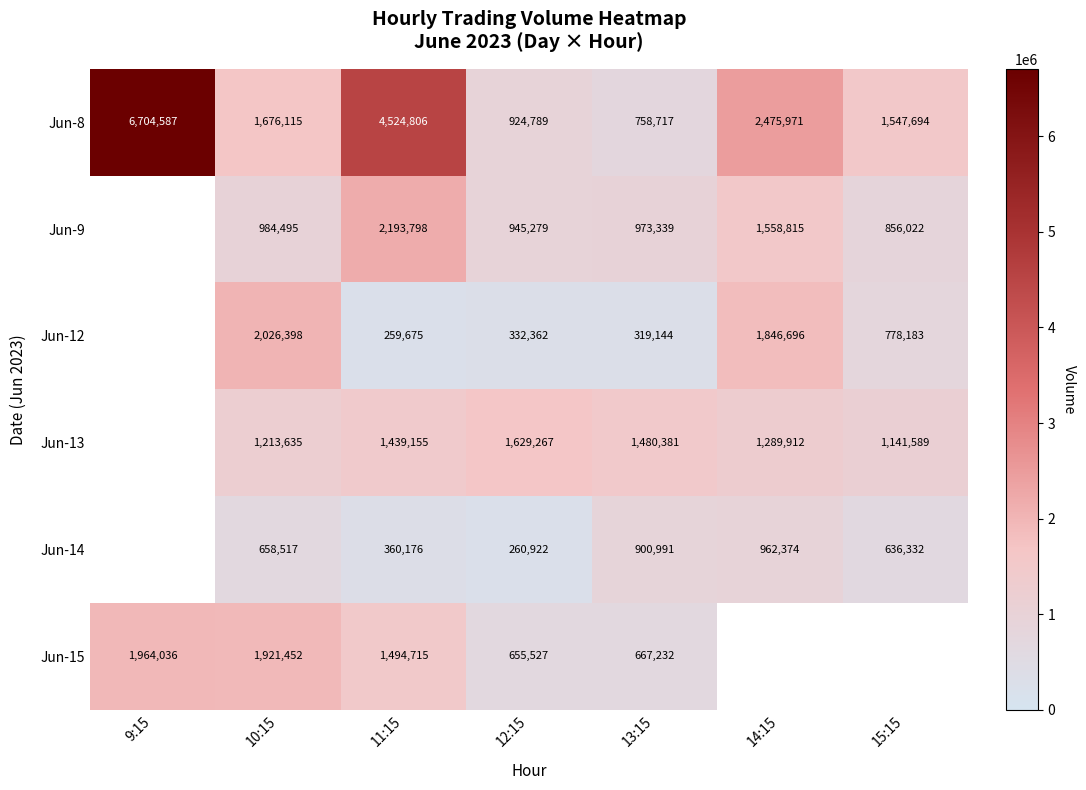

What is the spread (max minus min) of values at 13:15?

1161237